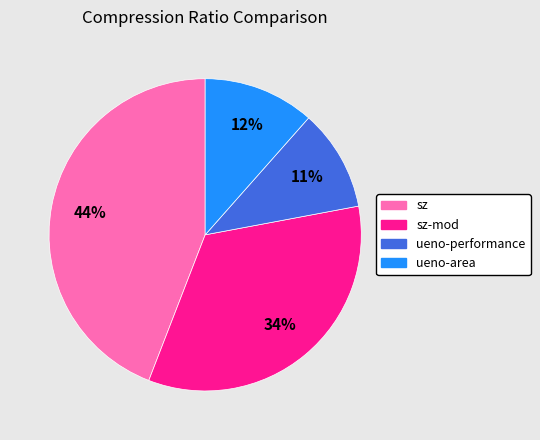

To the nearest percent, what is the difference between the sz-mod and ueno-performance slice percentages?

23%